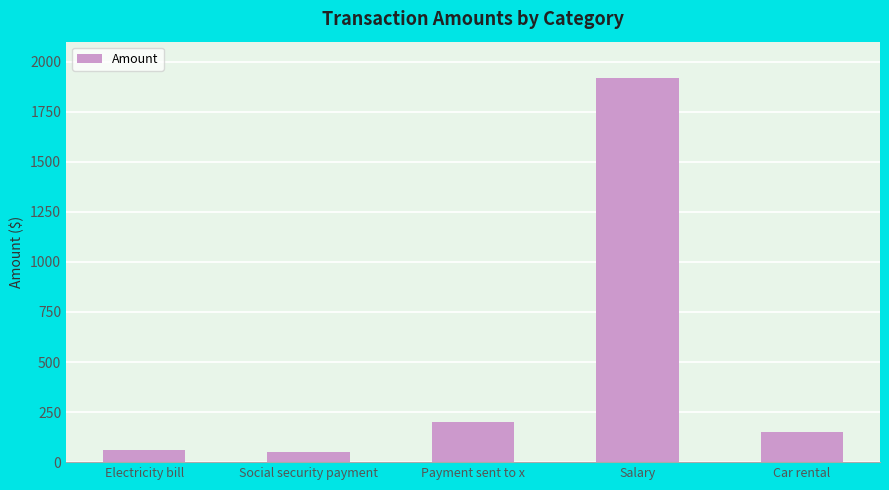

The chart shows a value of 1299.9 at Salary. True or false?

False